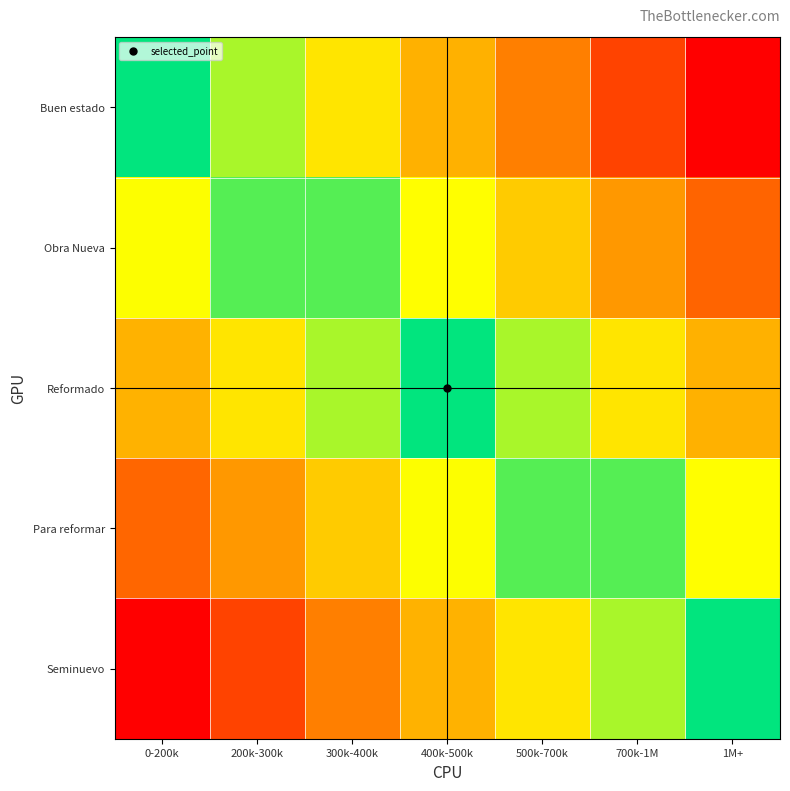

At which category is the sum across all series the highest?

1M+